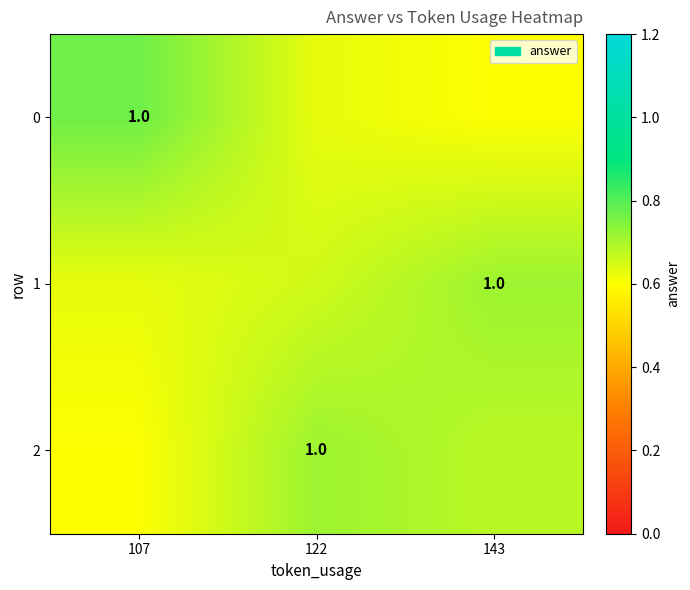

The value of 1 at 107 is 1.0. True or false?

False